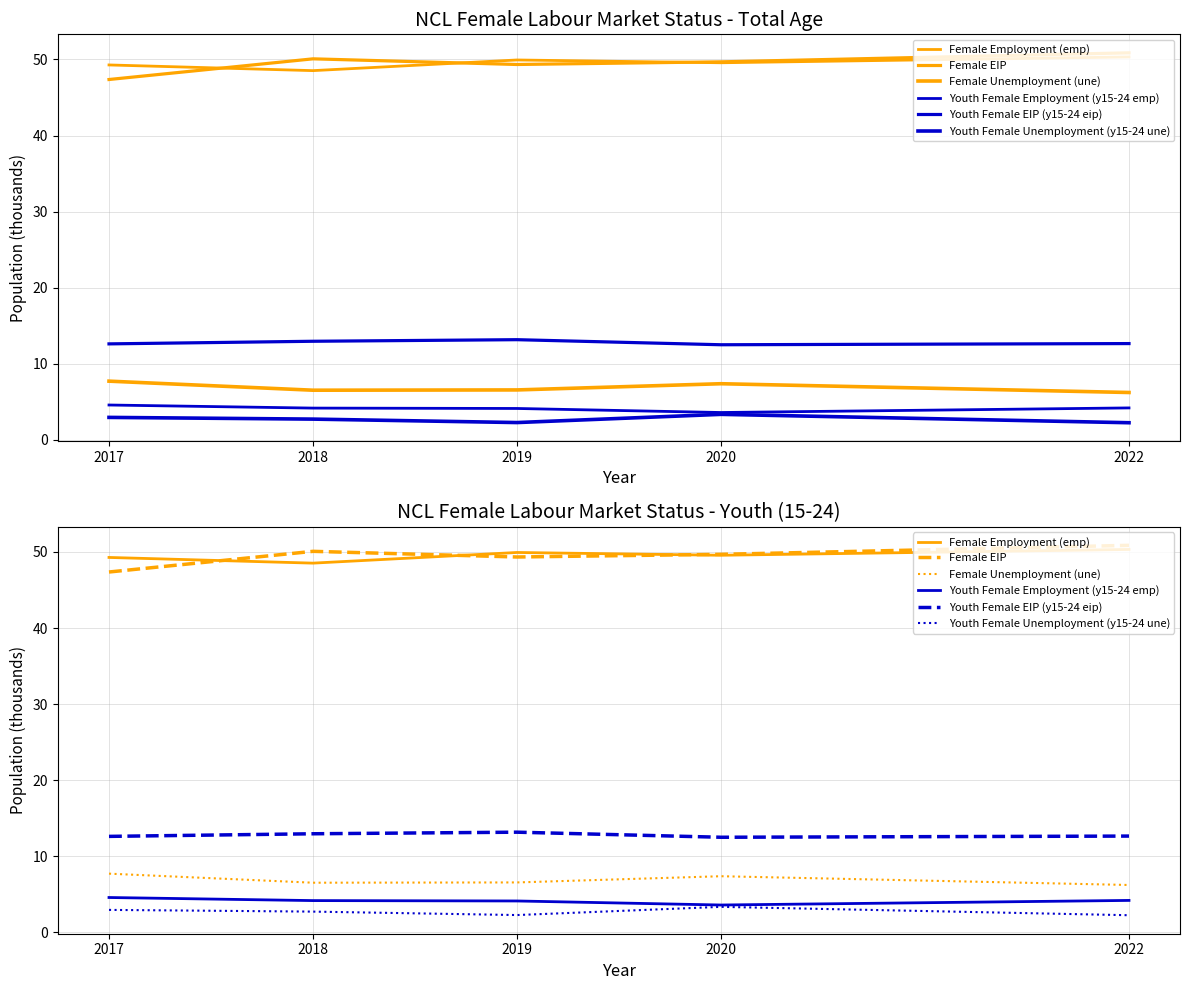

True or false: Youth Female Unemployment (y15-24 une) and Female Unemployment (une) intersect in this chart.

False